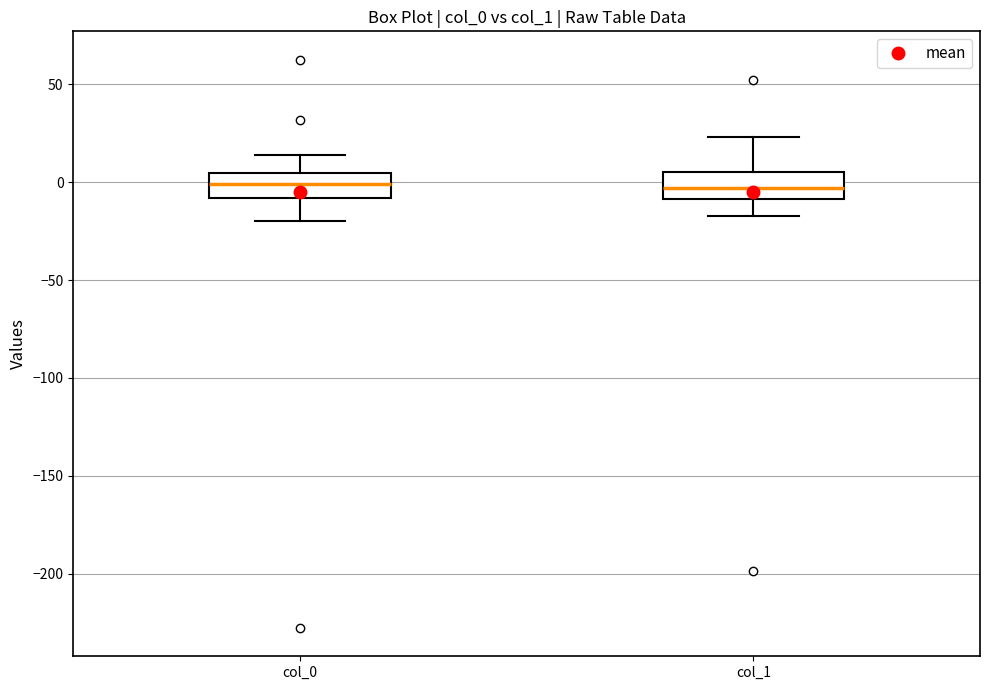

Reading left to right, read every box against the y-axis: the position of its median line, the range the box covers, and the ends of its whiskers. The values are not printed on the chart, so give them approximately, as read against the axis.

col_0: median 0, box -10 to 5, whiskers -20 to 15
col_1: median -5, box -10 to 5, whiskers -15 to 25